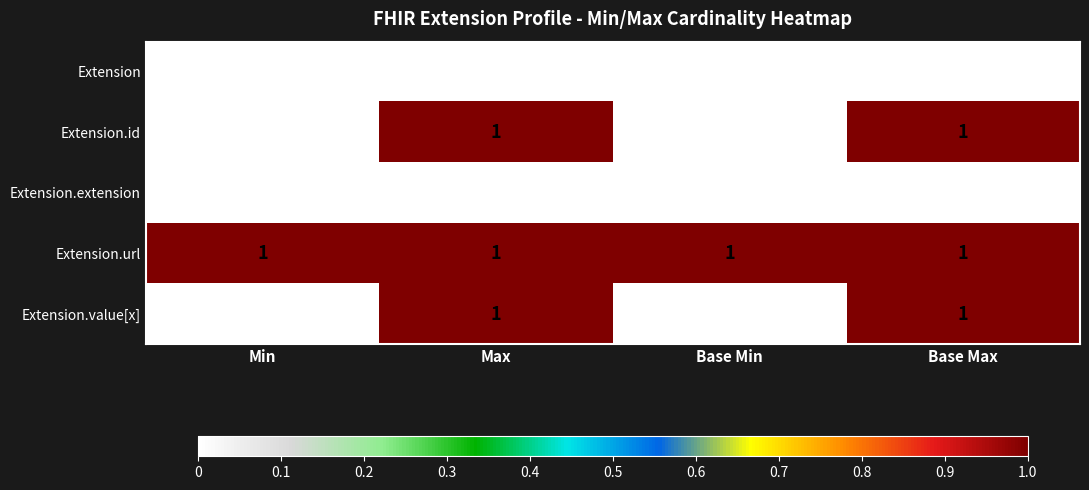

At how many categories does at least one series exceed 0?

4